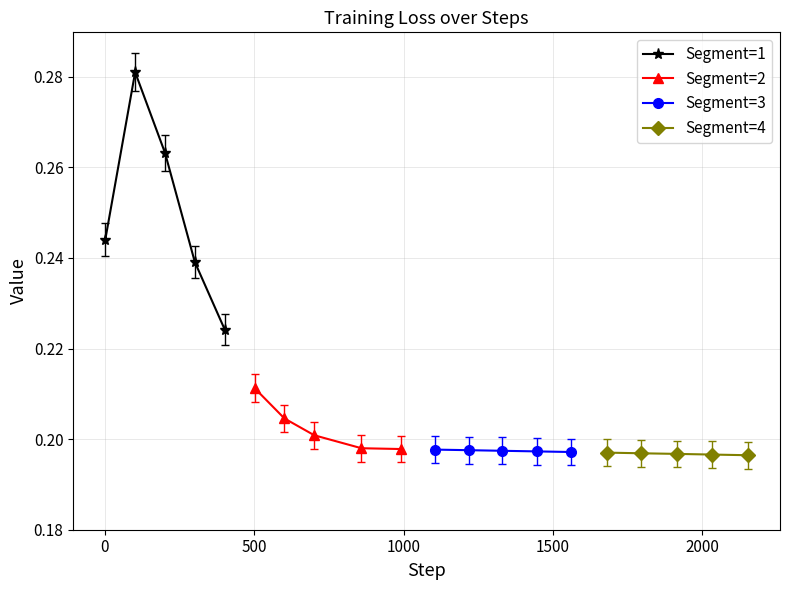

True or false: Segment=2 has more than 2 points higher than both neighbors.

False